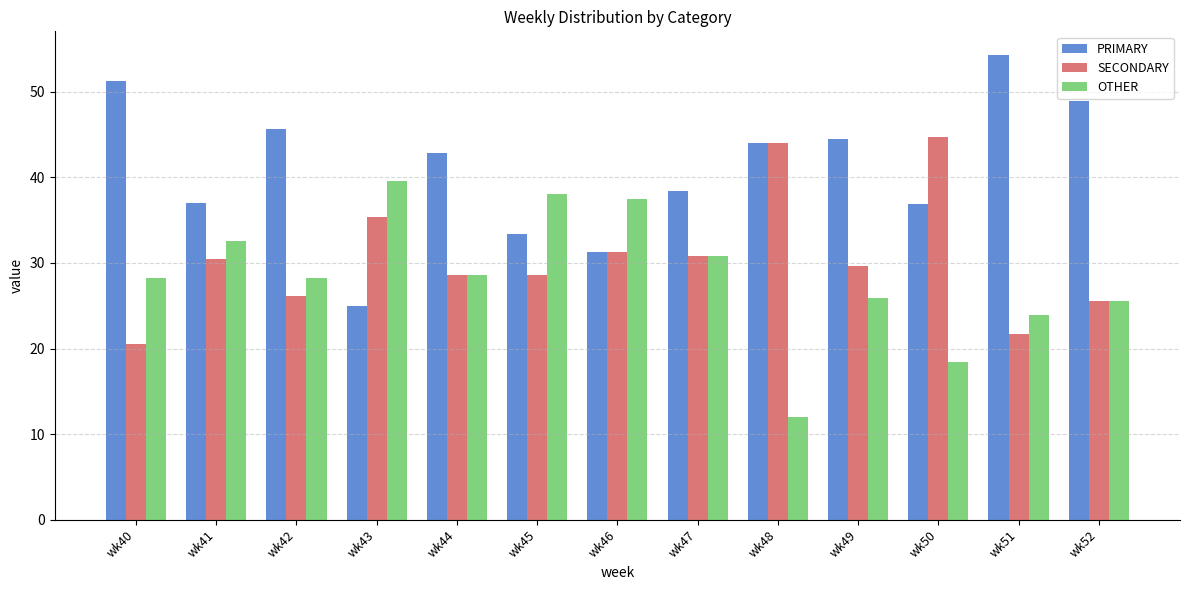

Which series has the largest total across all categories?

PRIMARY